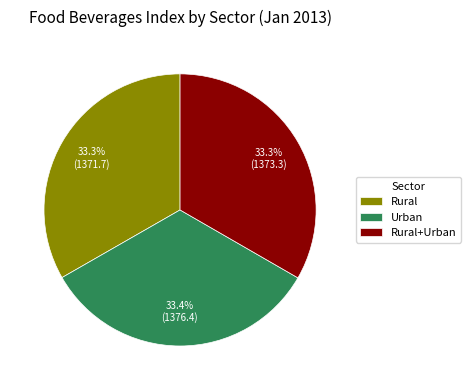

To the nearest percent, what is the combined percentage of Rural and Rural+Urban?

67%